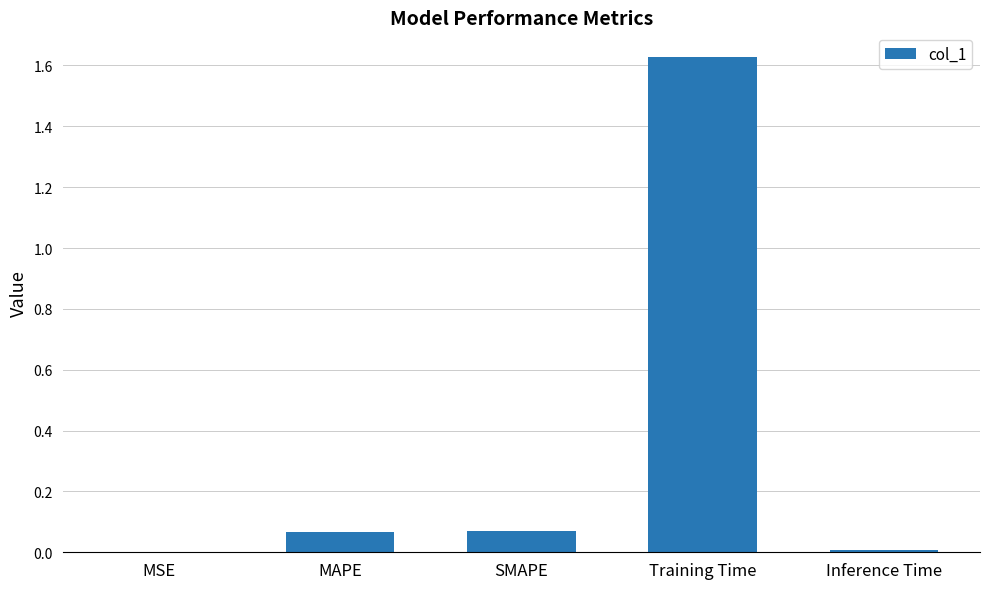

Does the chart contain stacked bars?

No